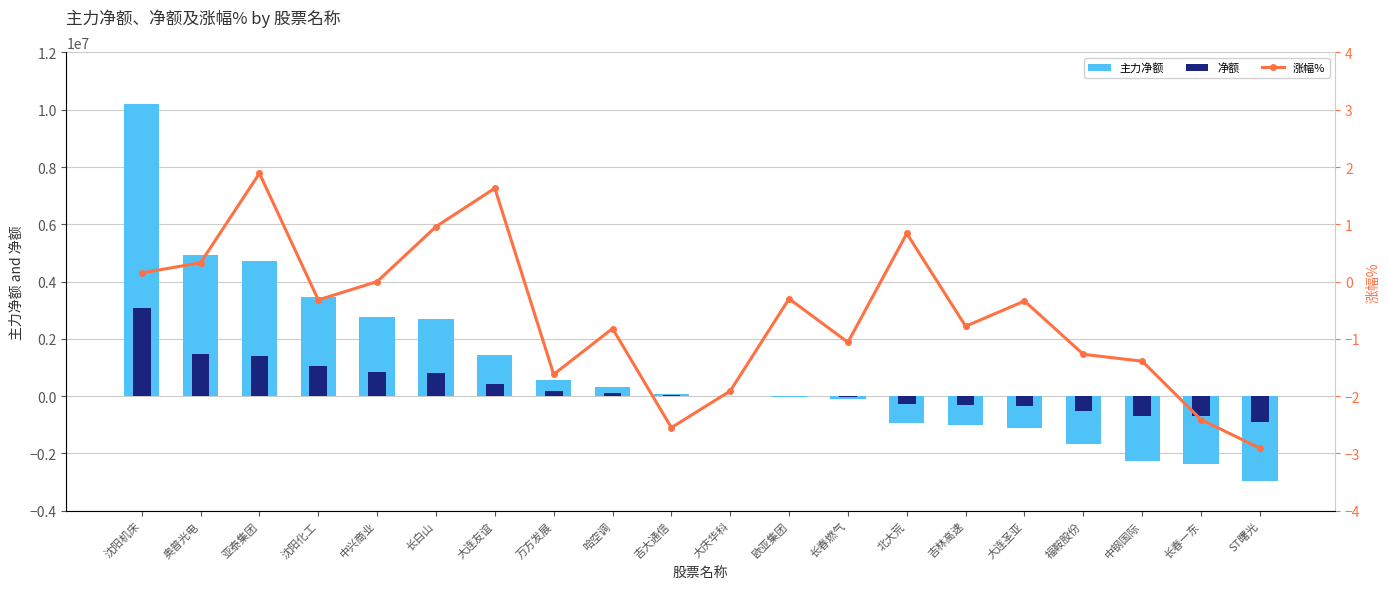

The 主力净额 series shows 443014.5 at 哈空调. True or false?

False